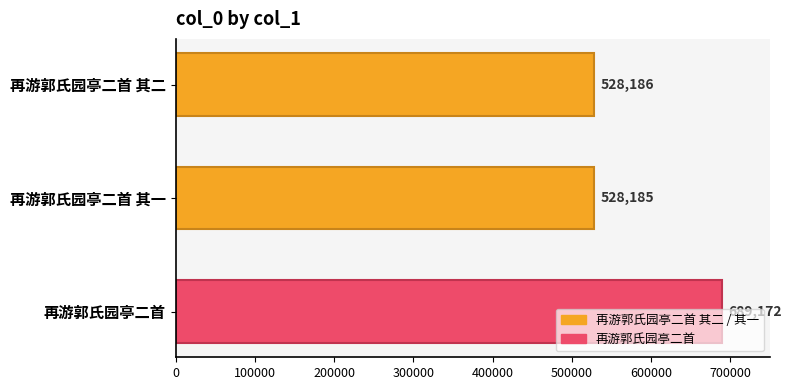

The chart shows a value of 689172 at 再游郭氏园亭二首. True or false?

True